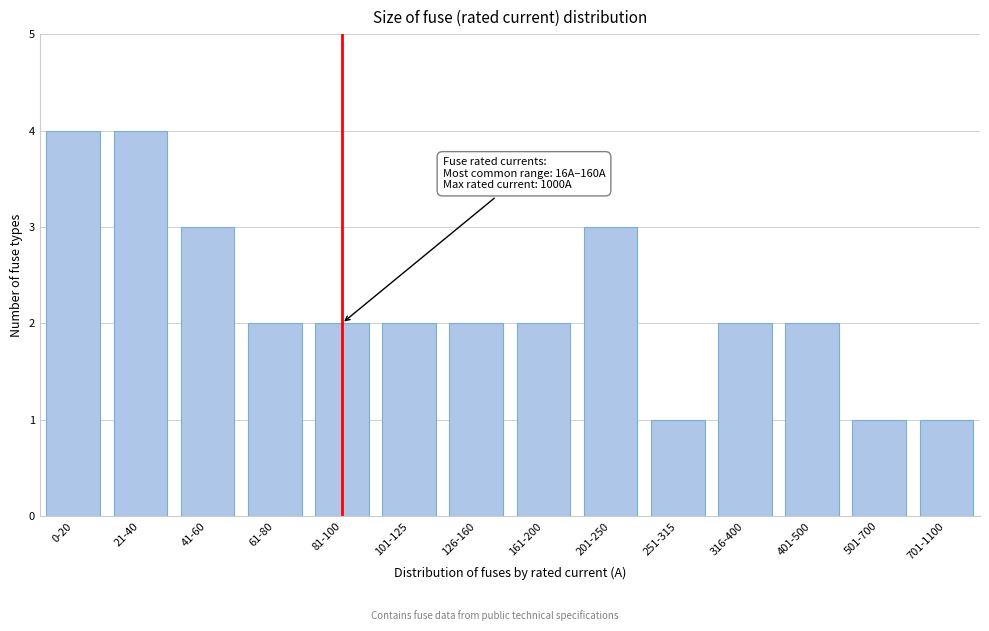

Reading left to right, transcribe all the data shown in this chart.

0-20=4	21-40=4	41-60=3	61-80=2	81-100=2	101-125=2	126-160=2	161-200=2	201-250=3	251-315=1	316-400=2	401-500=2	501-700=1	701-1100=1